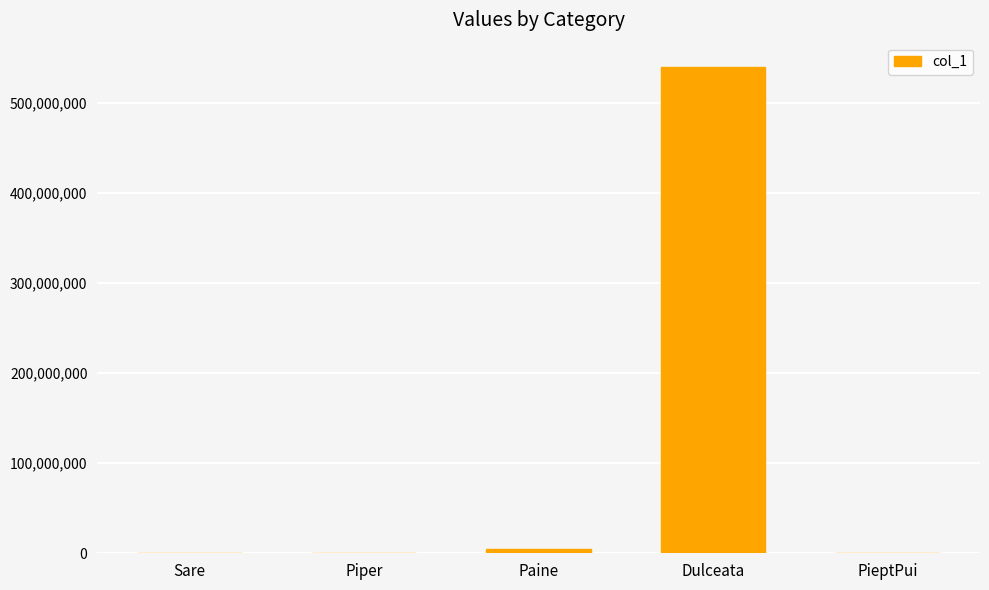

What is the maximum value shown in the chart?

540305943